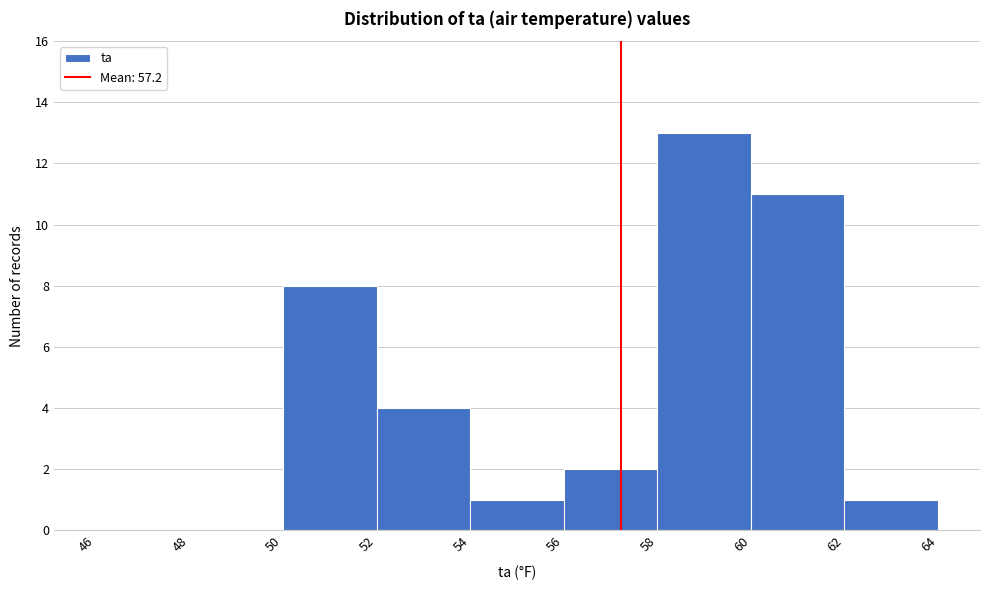

Reading left to right, list every bar in this chart as the range it spans on the x-axis followed by its height. The values are not printed on the chart, so give them approximately, as read against the axis.

46 to 48: 0
48 to 50: 0
50 to 52: 8
52 to 54: 4
54 to 56: 1
56 to 58: 2
58 to 60: 13
60 to 62: 11
62 to 64: 1